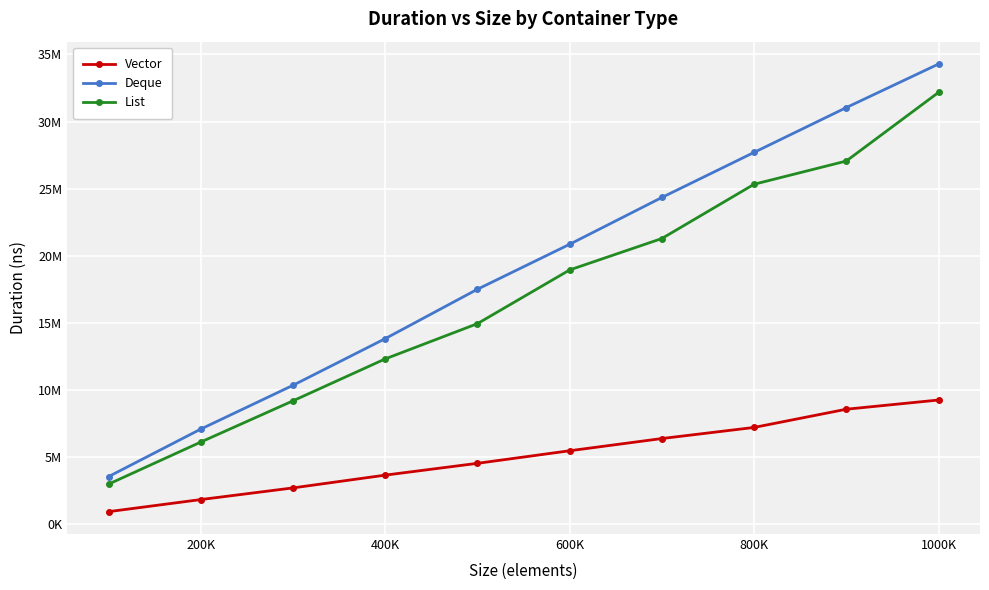

What are all the series names shown in the legend?

Vector, Deque, List